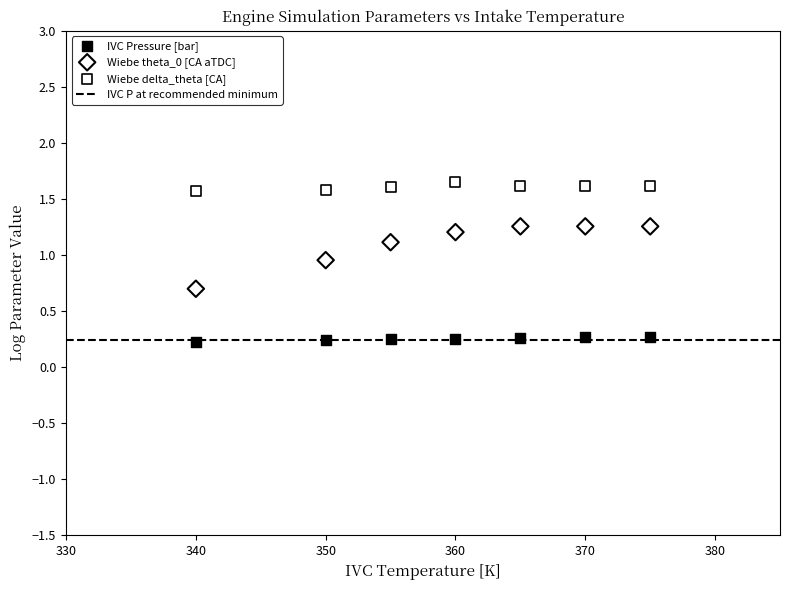

Which series contains the lowest Y value?

IVC Pressure [bar]